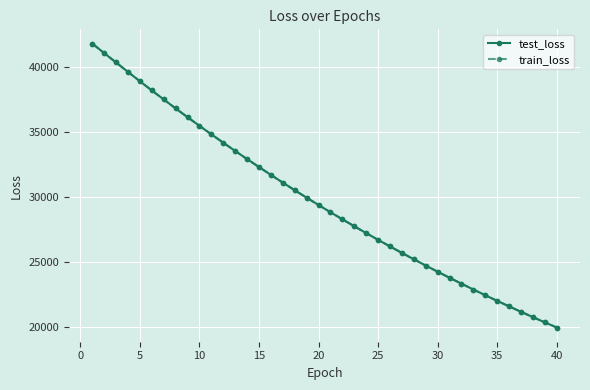

At how many categories does at least one series exceed 39260?

4